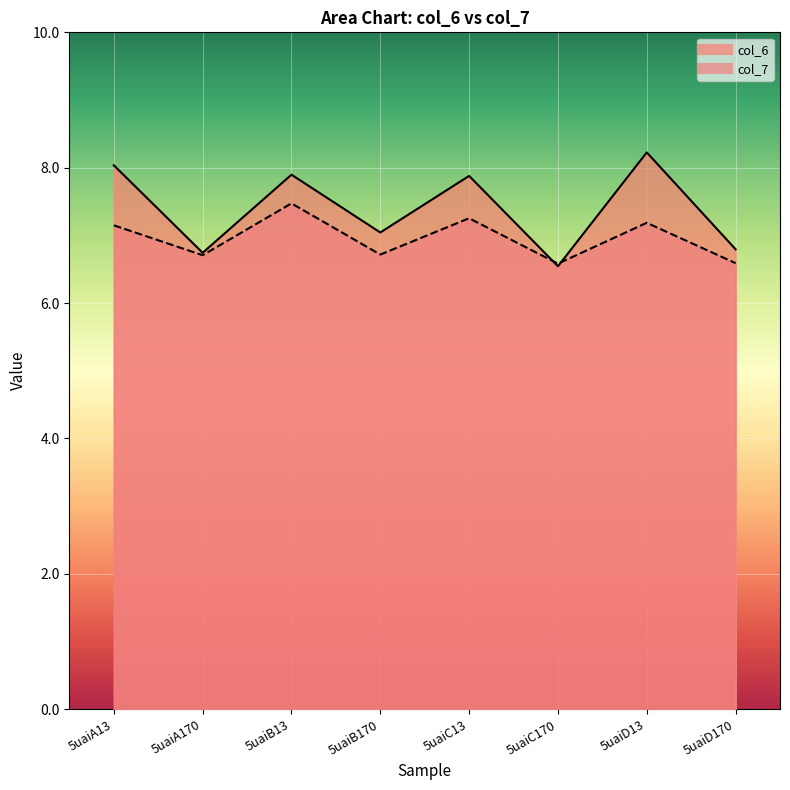

What is the difference between the second highest and second lowest values in the col_7 series?

0.7